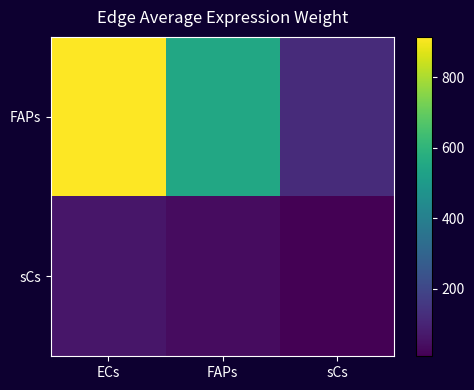

Reading left to right, what are all the values shown in this chart?

FAPs: ECs=914.8	FAPs=552.5	sCs=121.2
sCs: ECs=62.9	FAPs=38.0	sCs=8.3